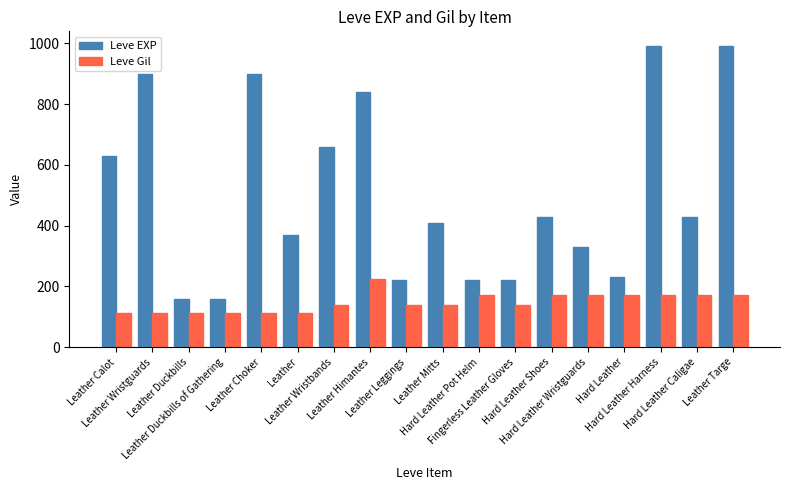

At Leather, list the series in order from smallest to largest.

Leve Gil, Leve EXP